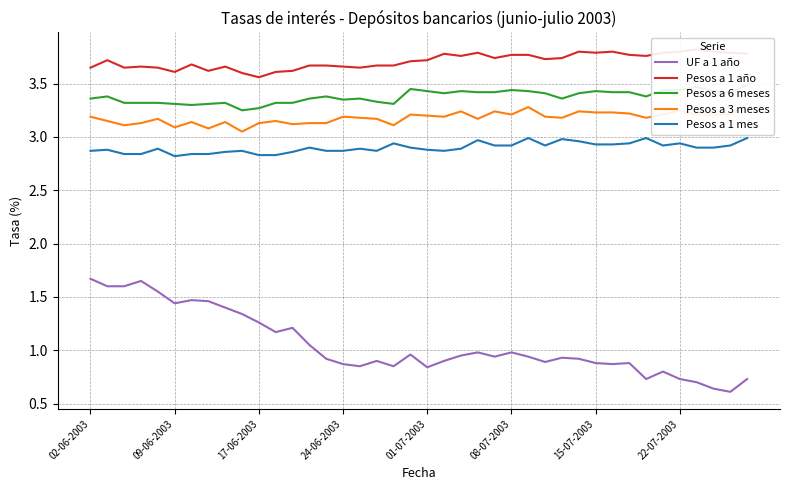

What is the difference between the highest and lowest values at 37?

3.2